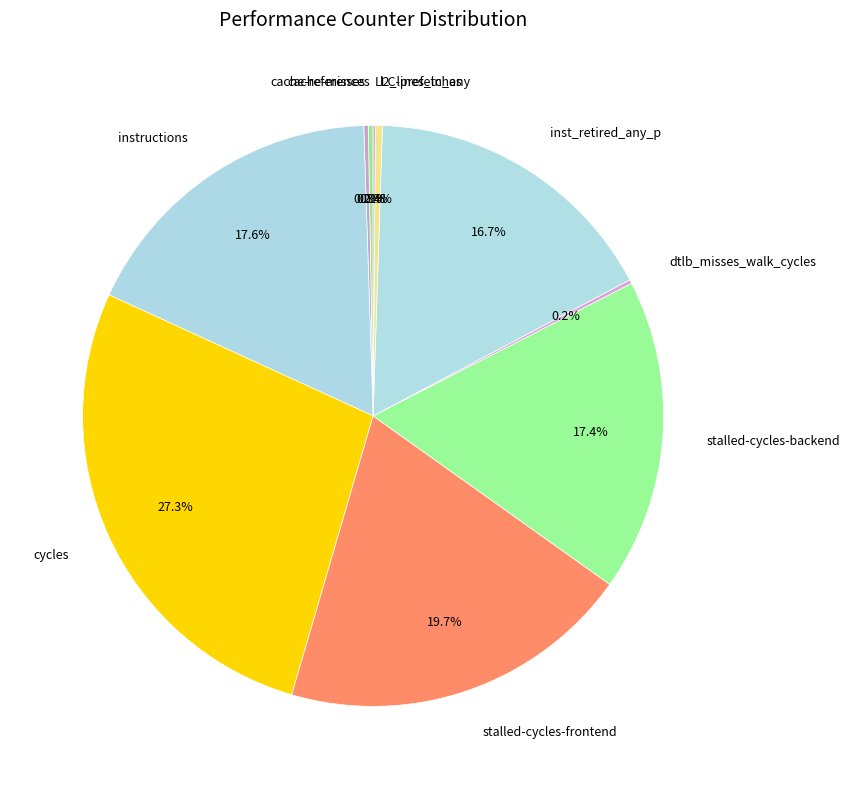

Does stalled-cycles-frontend represent more than half of the total?

No